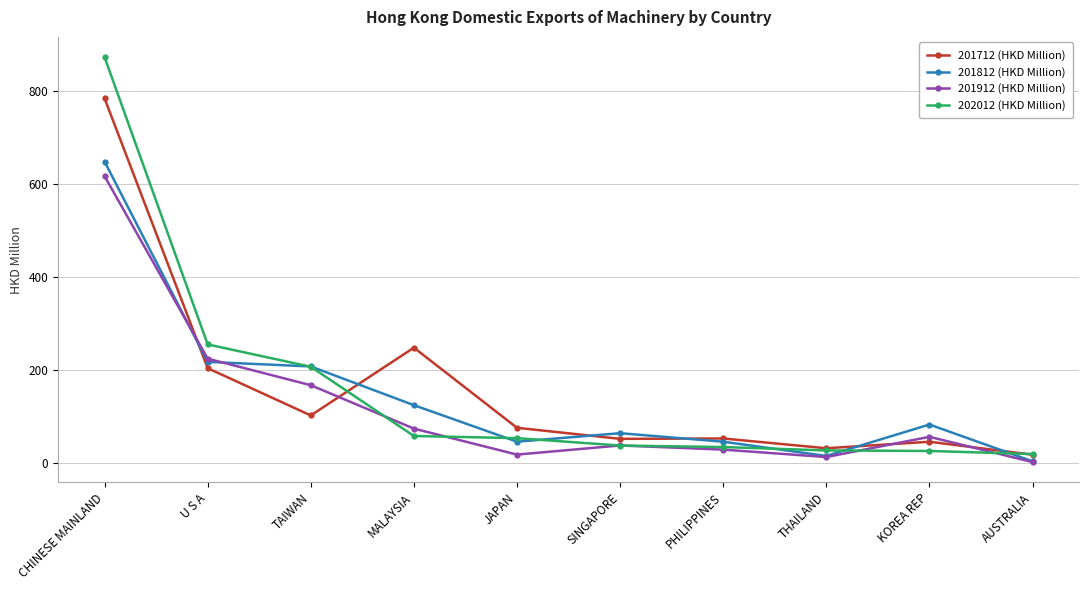

What is the total value across all series at TAIWAN?

686.2